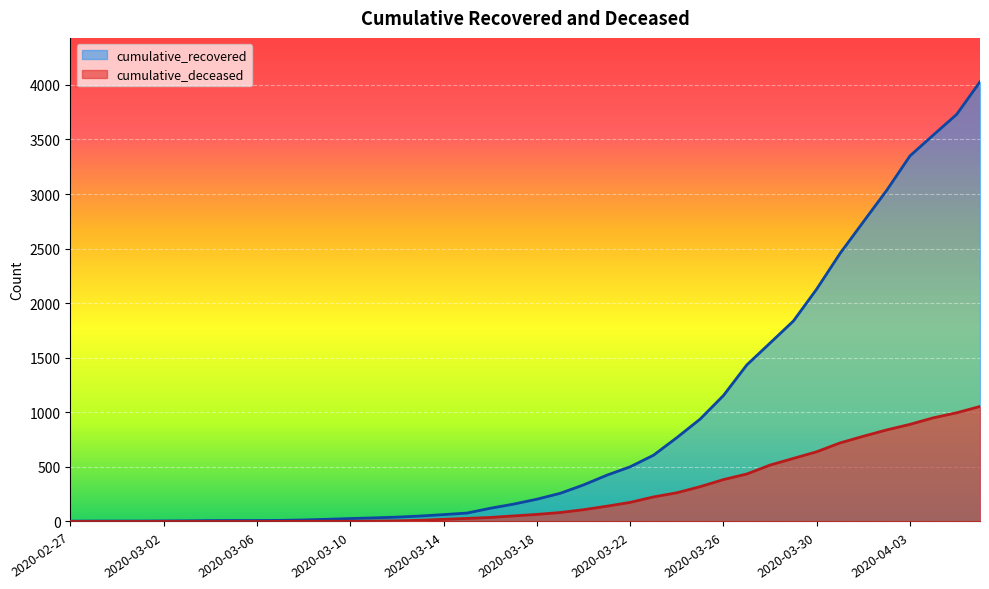

What is the spread (max minus min) of values at 2020-03-24?

505